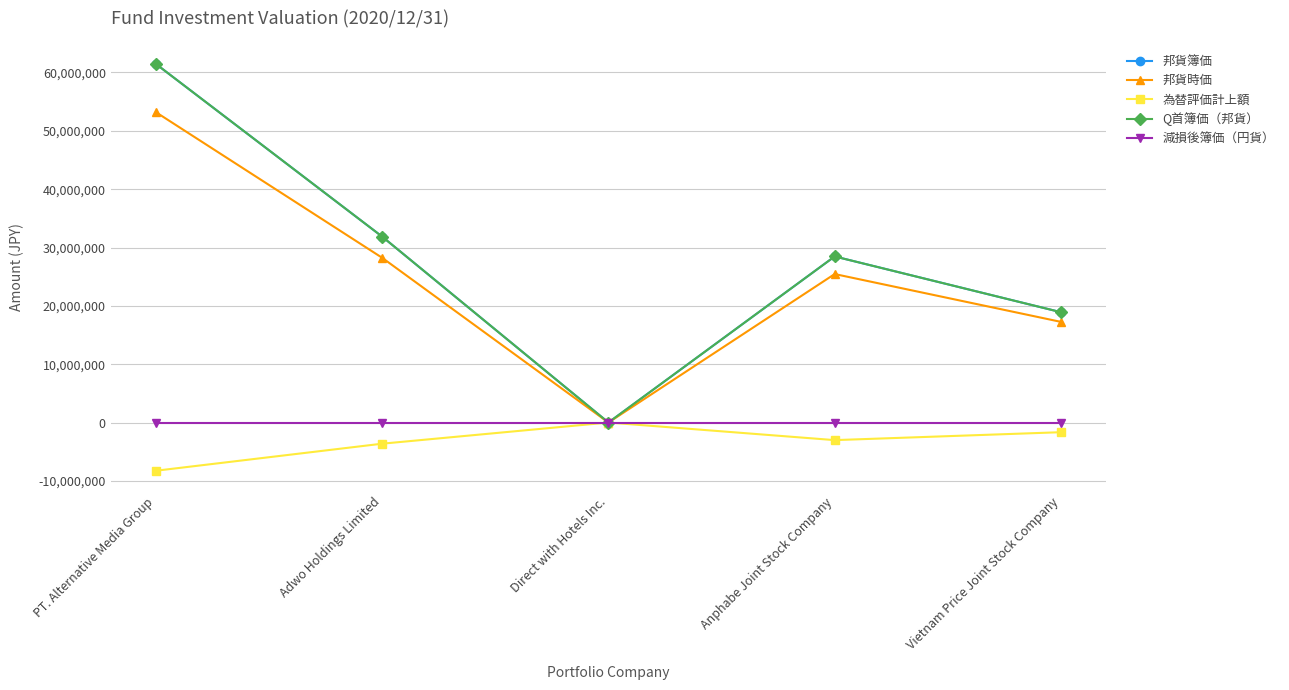

In 為替評価計上額, how many points are higher than both neighbors (excluding endpoints)?

1